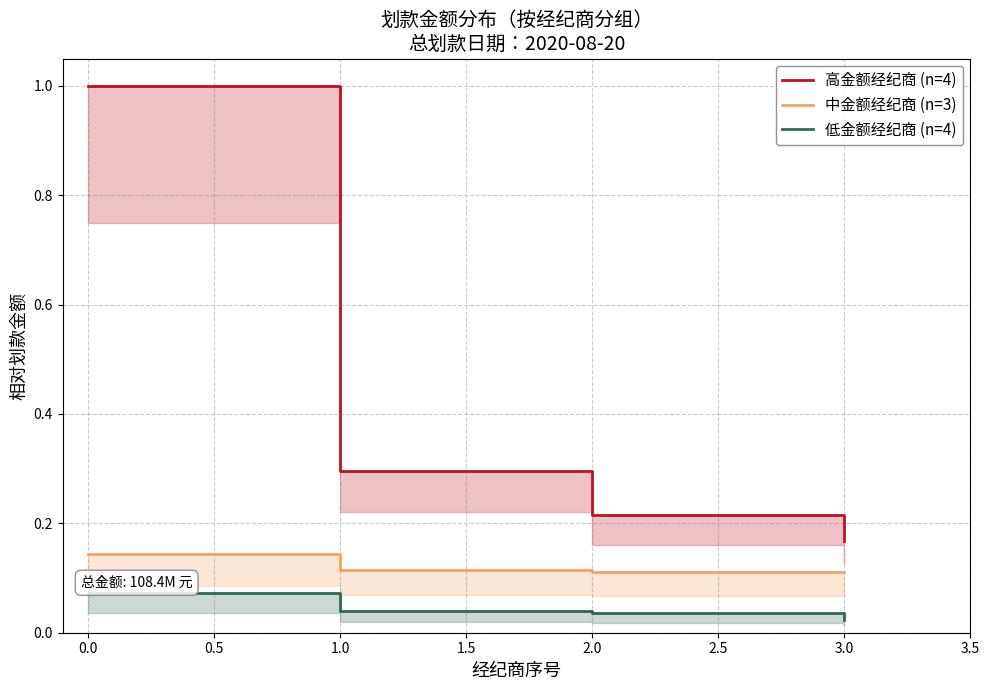

Which series changed the most between 0.0 and 1.0?

高金额经纪商 (n=4)